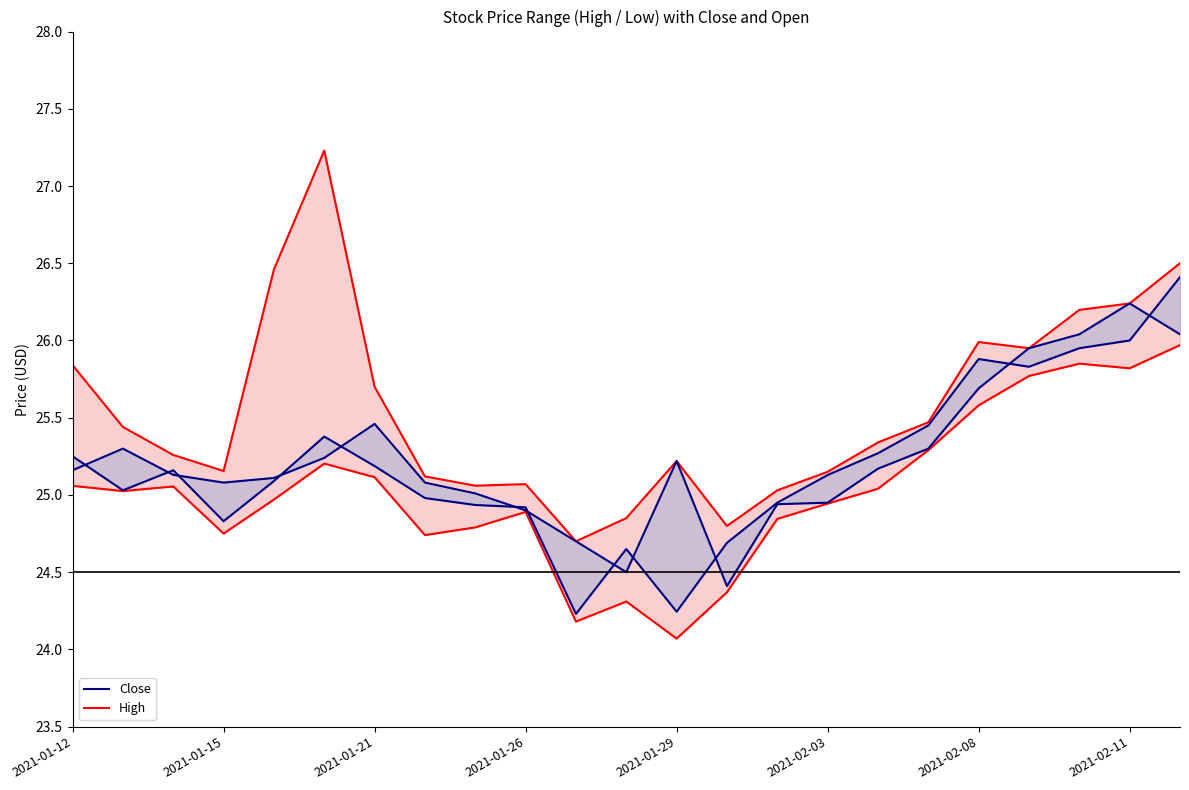

Read the Close value at 2021-01-12.

25.2